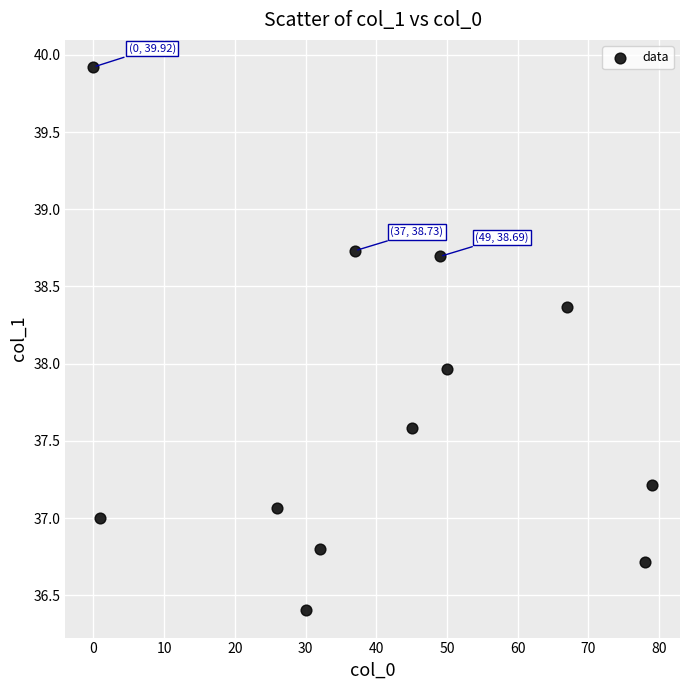

What is the range of X values (max minus min)?

79.0